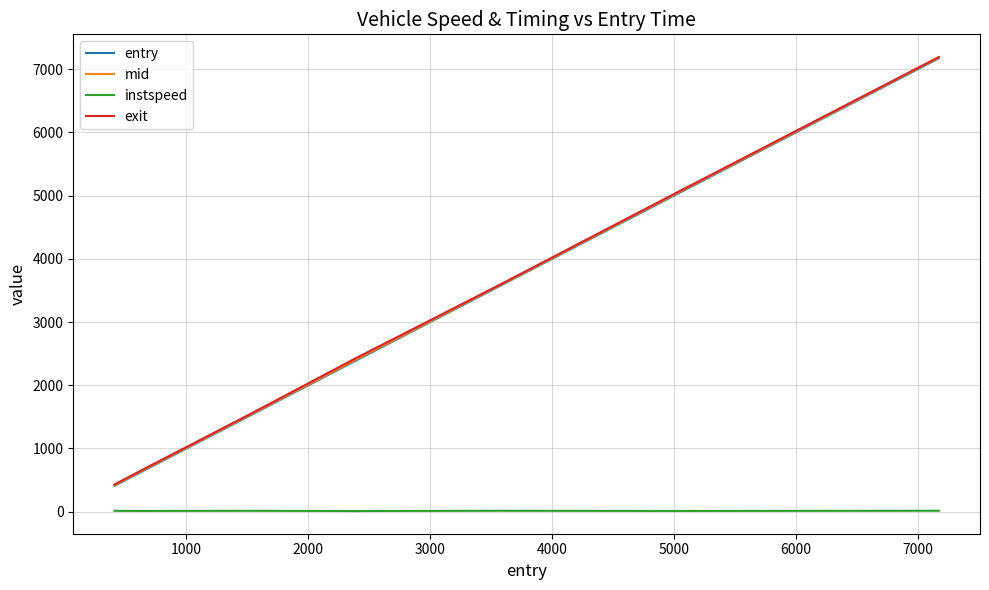

Which series has the widest spread of values?

entry